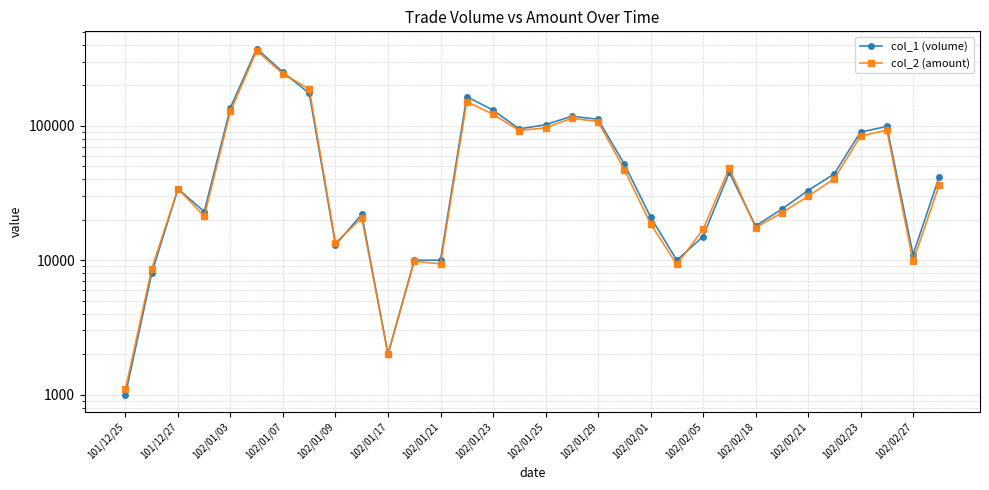

What is the sum of all col_1 (volume) values?

2289000